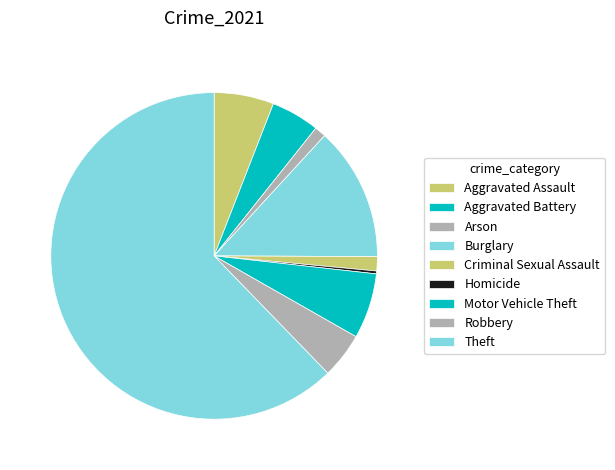

How many slices are in this pie chart?

9